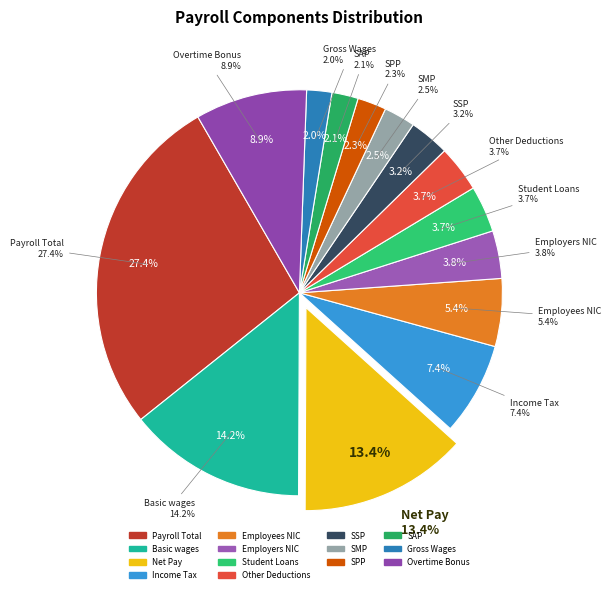

How many slices are in this pie chart?

14